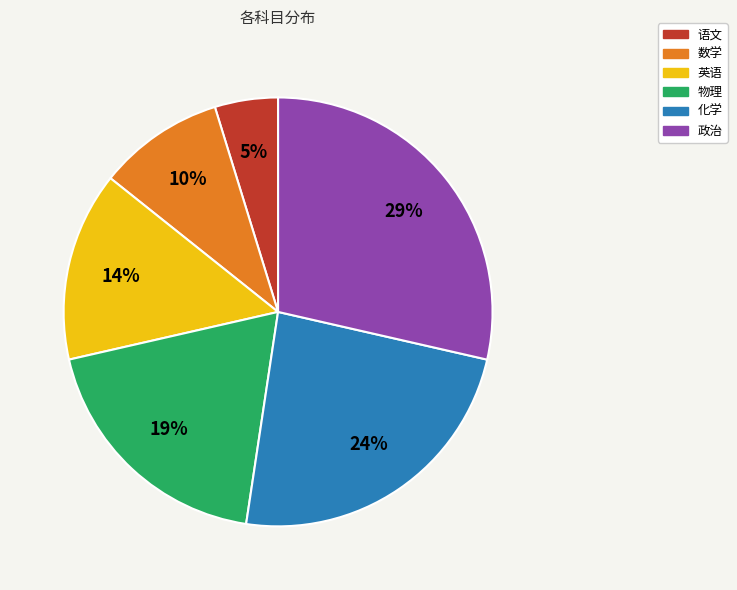

To the nearest percent, what percentage of the pie is 语文?

5%